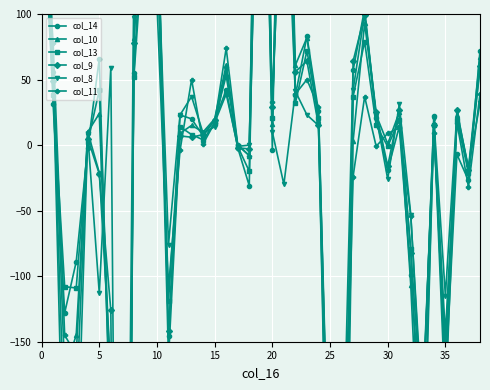

What is the average value of the col_13 series?

-17